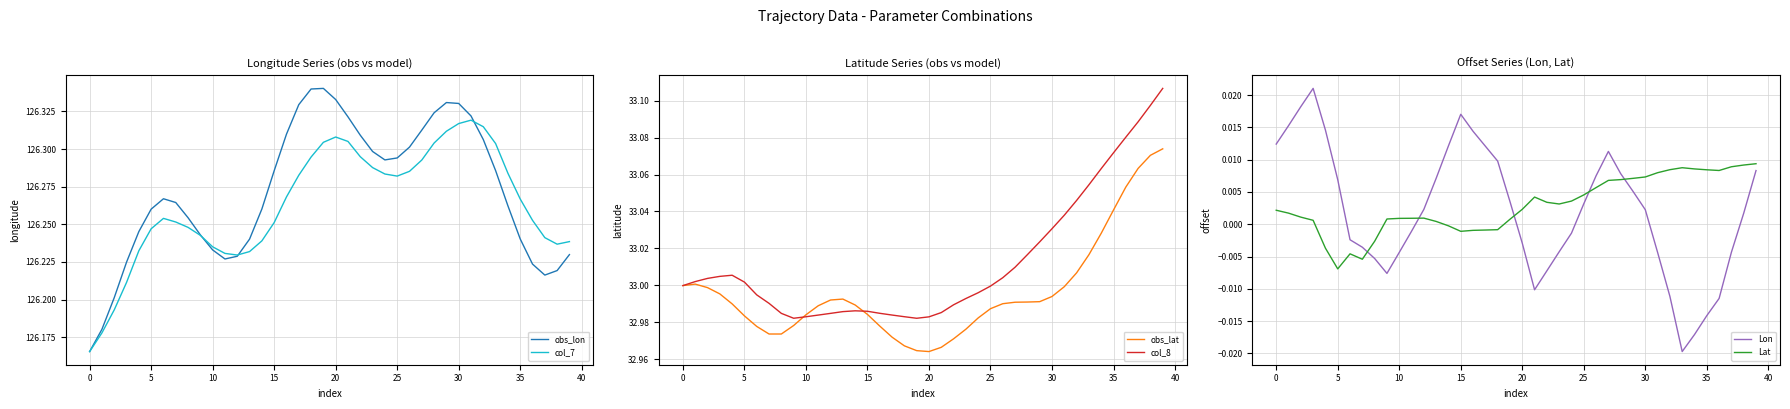

Read the obs_lat value at 33.

33.0